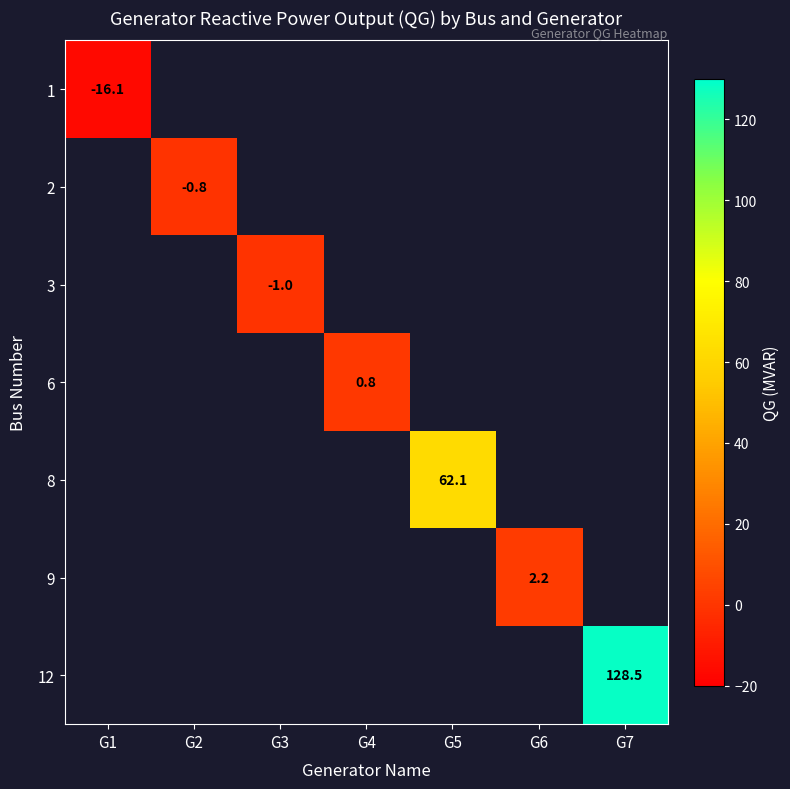

How many series are shown in this chart?

7